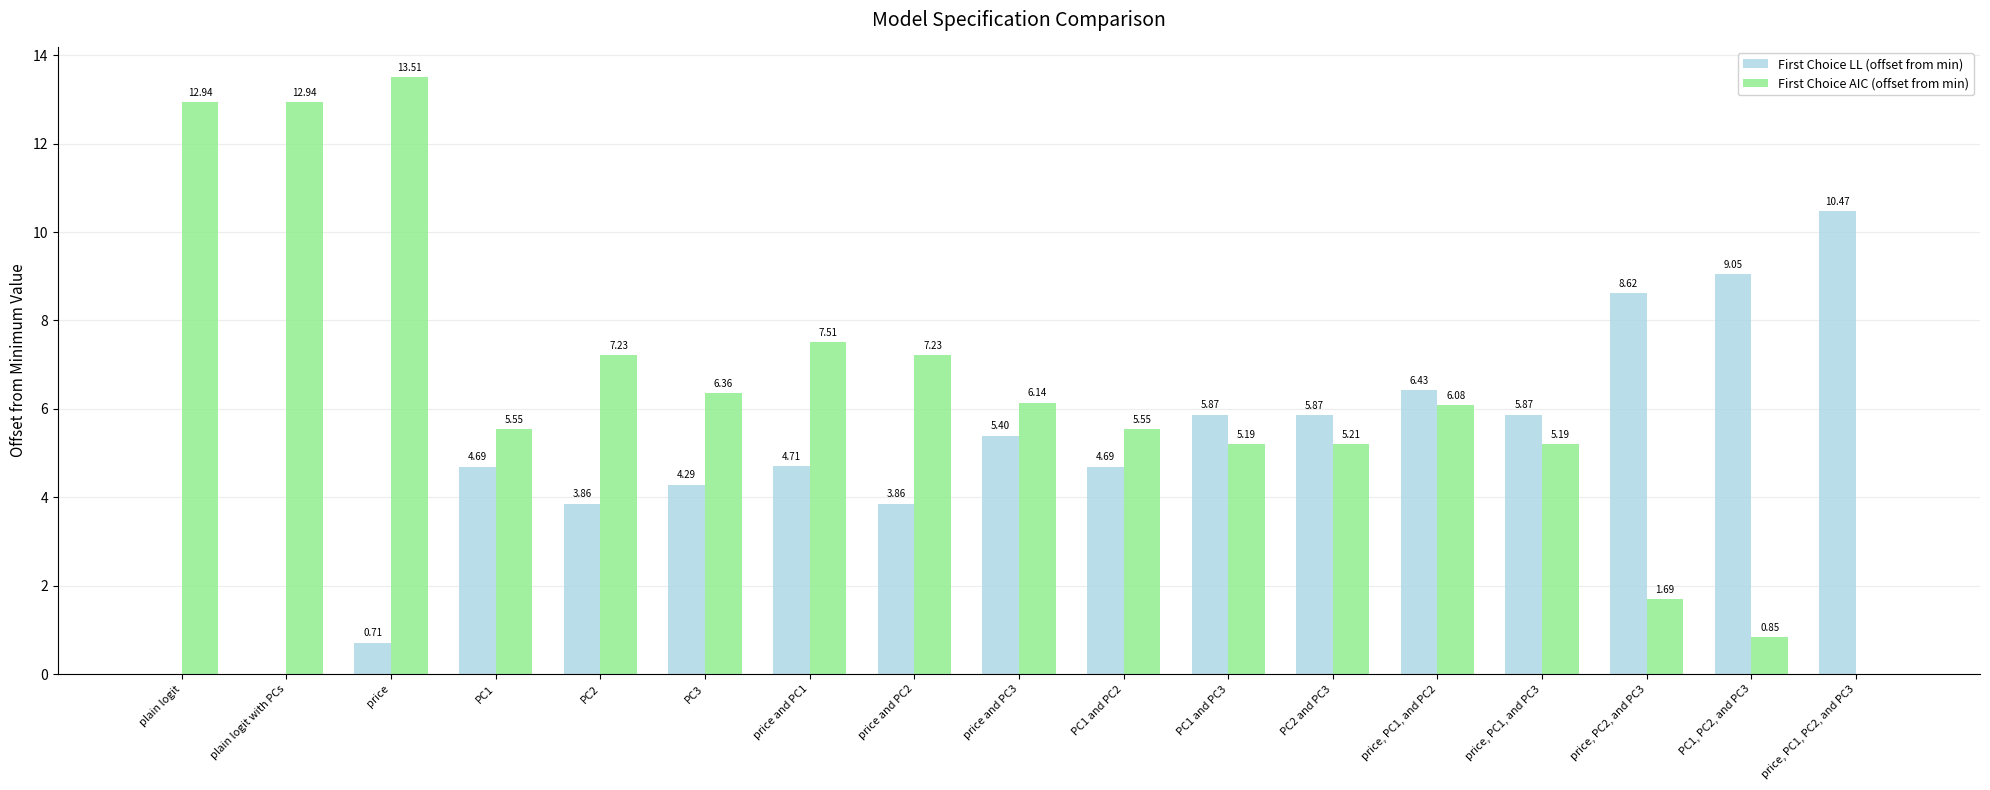

What is the sum of all First Choice LL (offset from min) values?

84.4